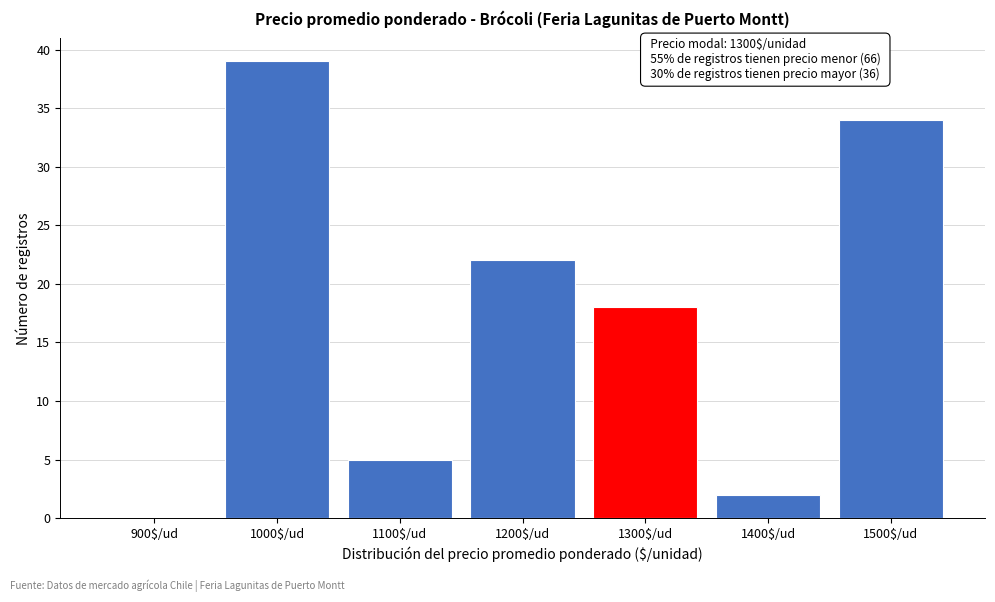

What is the maximum value shown in the chart?

39